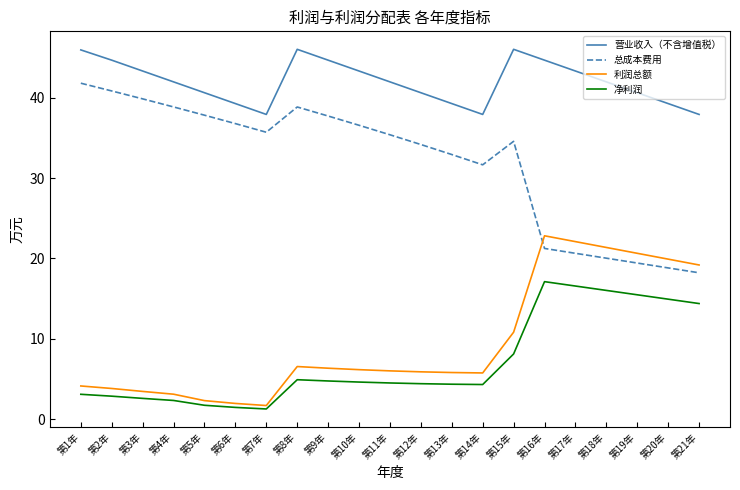

In 净利润, how many points are lower than both neighbors (excluding endpoints)?

2